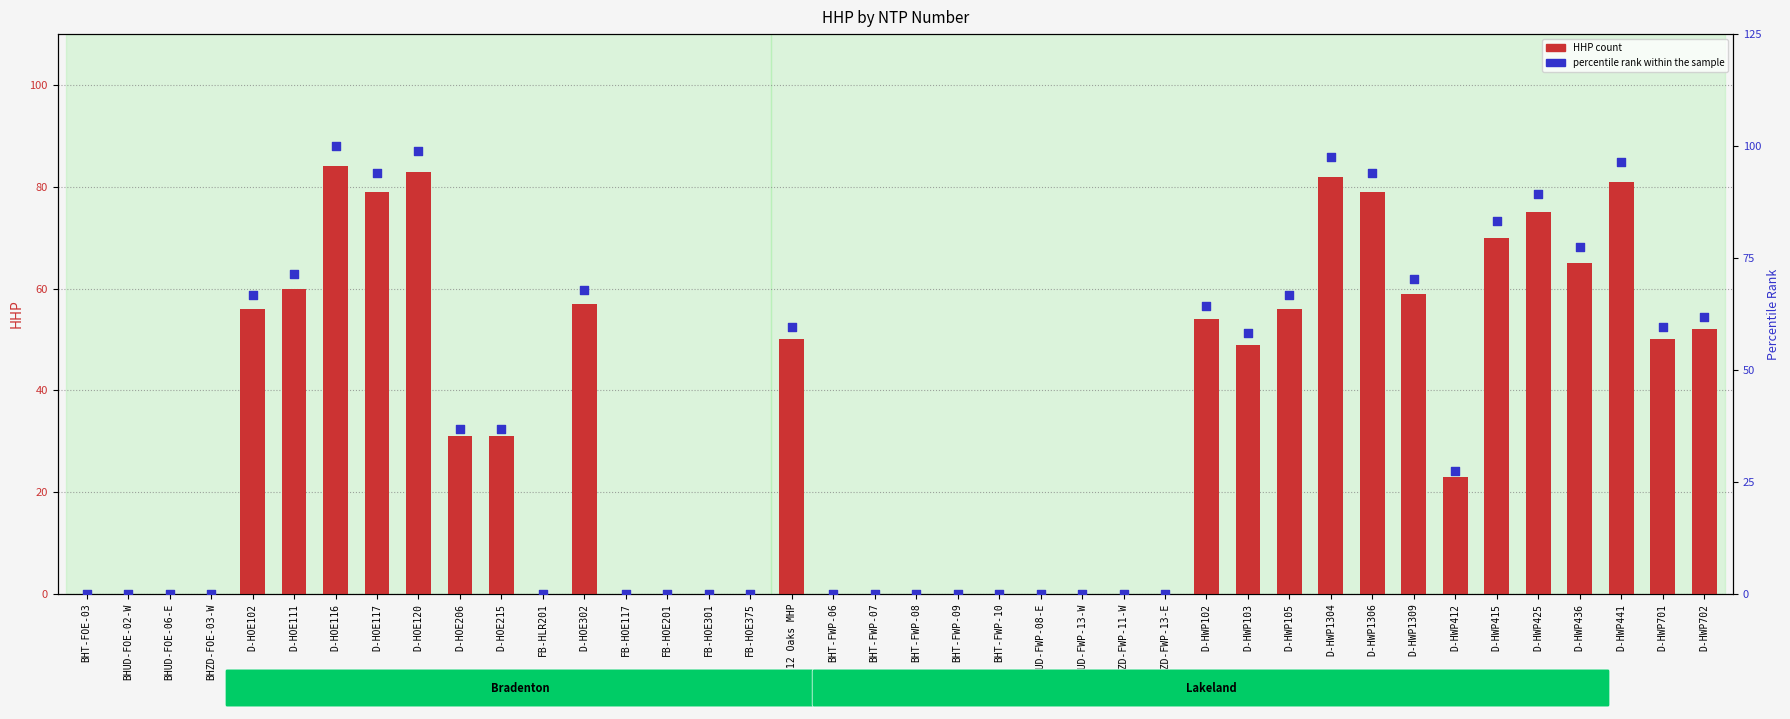

Is the value of percentile rank within the sample at BHZD-FOE-03-W greater than the value of HHP at BHUD-FOE-02-W?

No